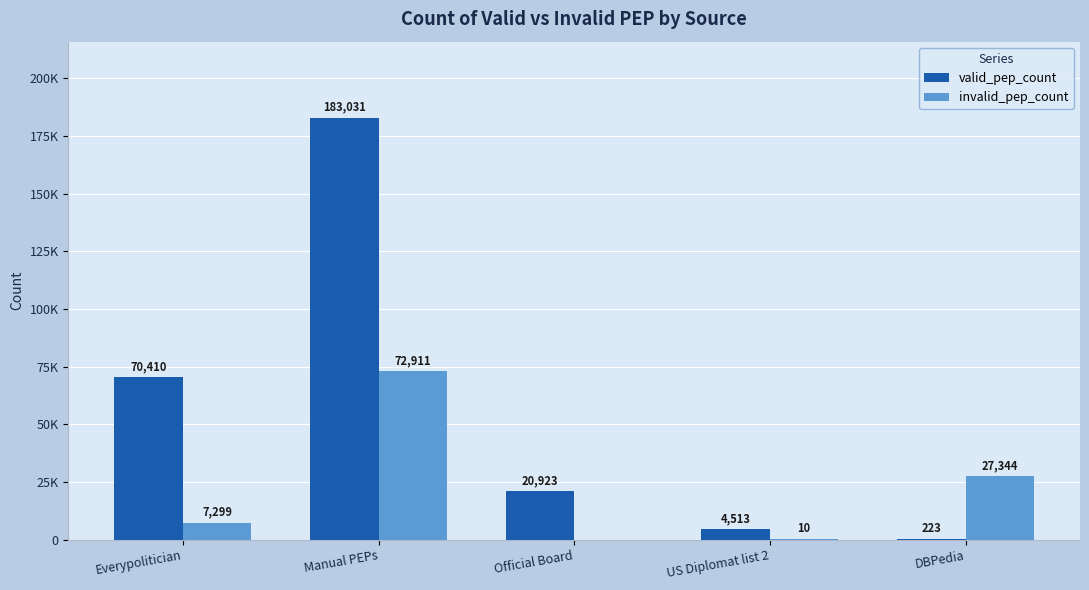

Rank the series at Official Board from highest to lowest value.

valid_pep_count, invalid_pep_count